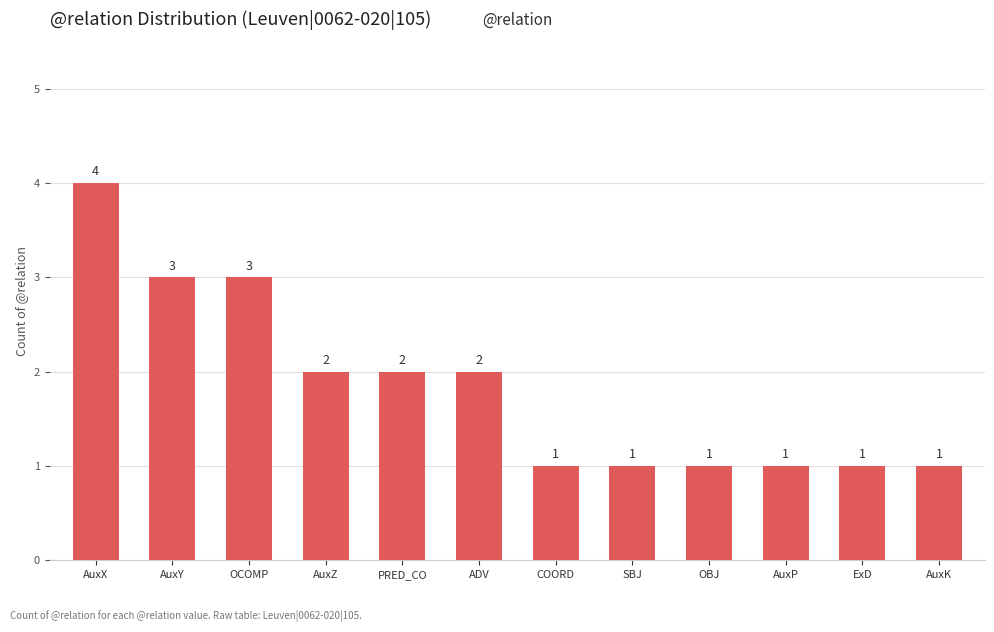

What is the label of the 7th bar from the left?

COORD